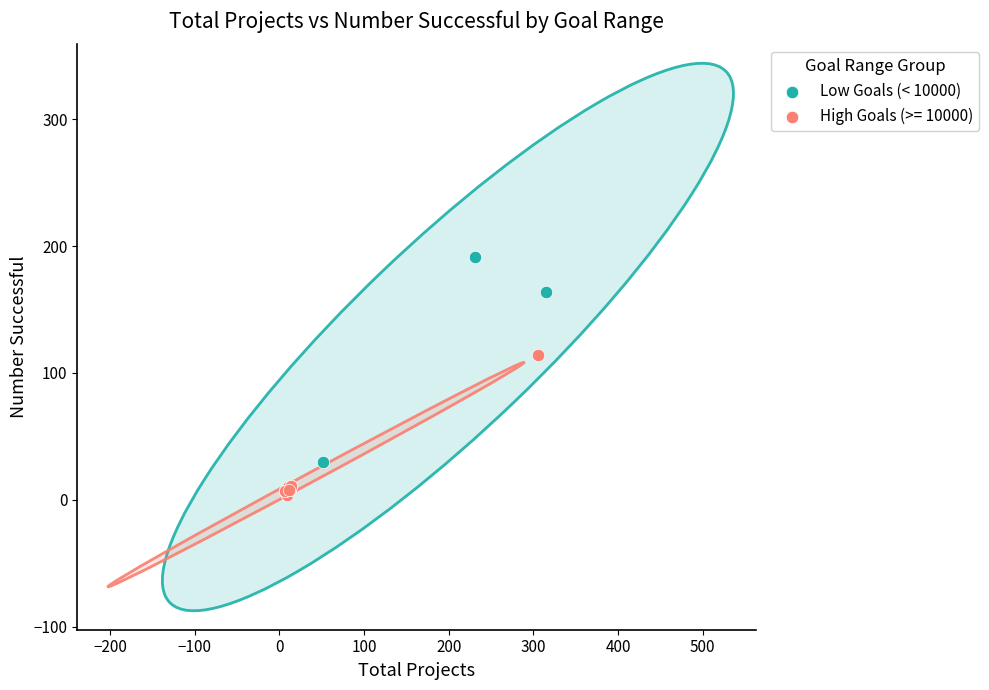

Which series reaches the maximum Y coordinate?

Low Goals (< 10000)